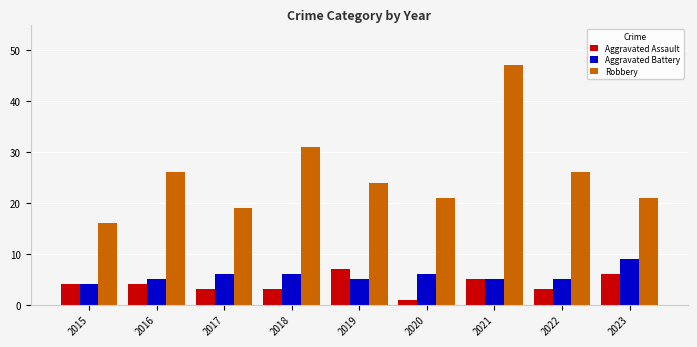

At which category is the sum across all series the highest?

2021